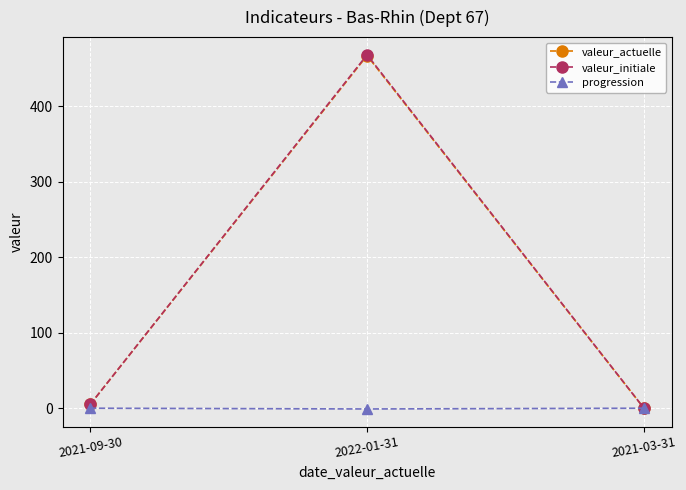

Where is valeur_actuelle nearest to the value 233?

2021-09-30